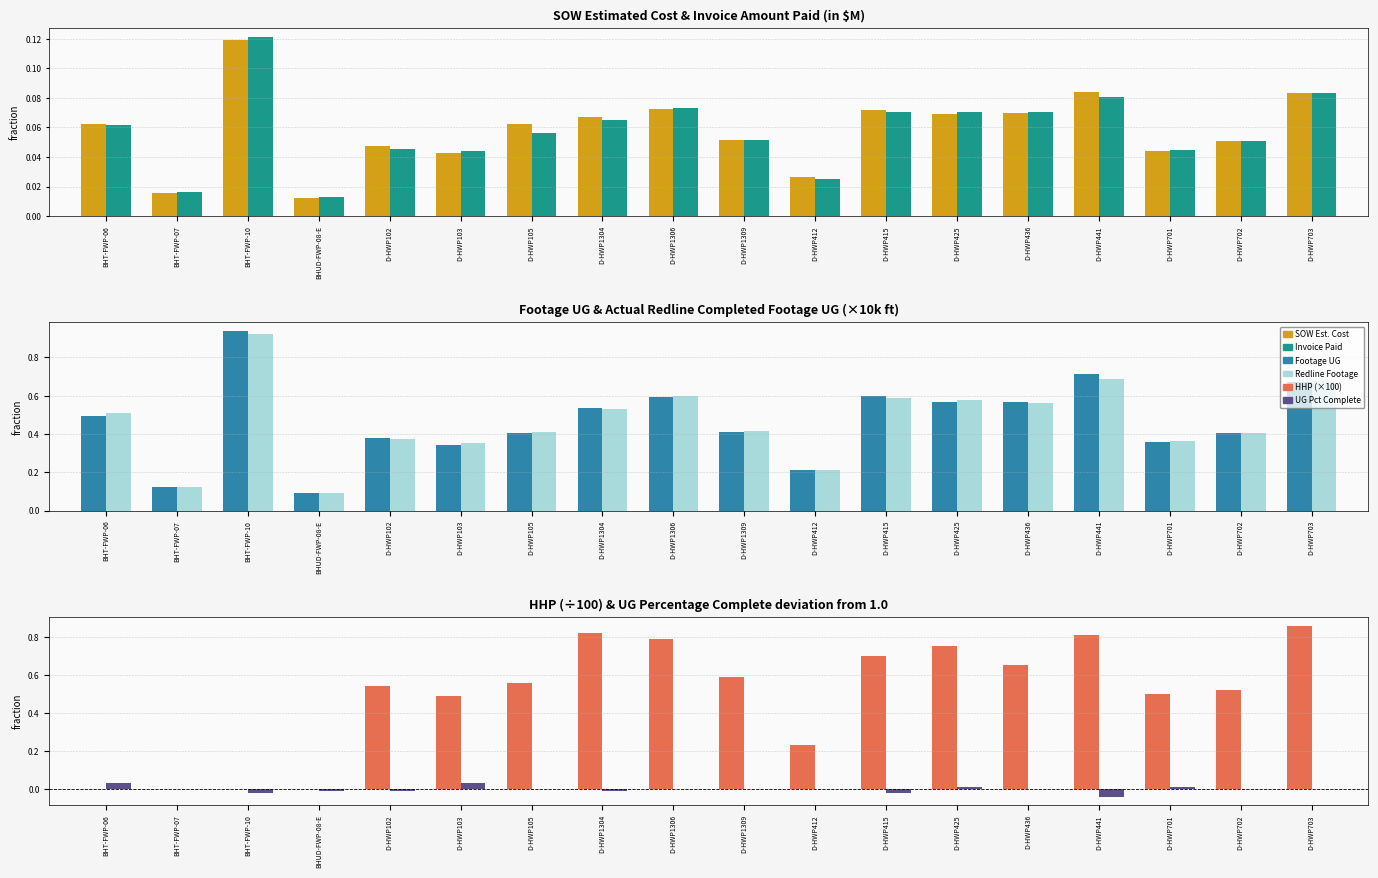

What is the total value across all series at BHT-FWP-10?

2.1